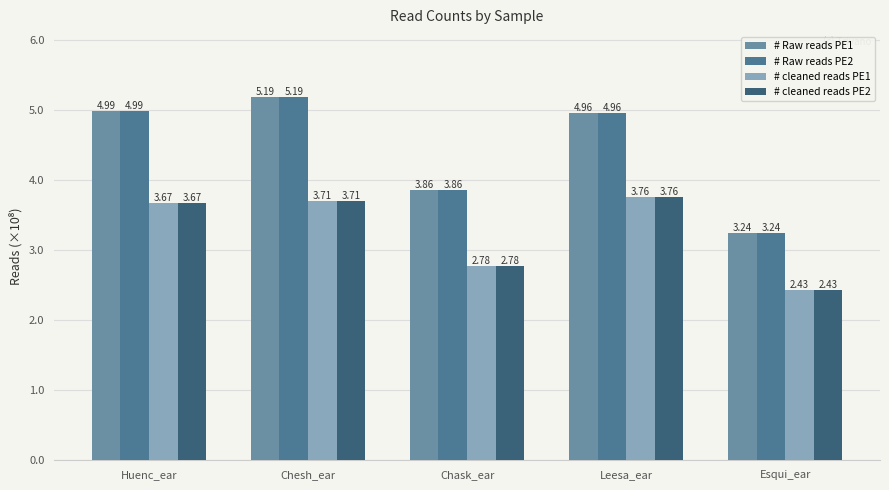

Reading left to right, list all the values displayed in this chart.

# Raw reads PE1: Huenc_ear=5.0	Chesh_ear=5.2	Chask_ear=3.9	Leesa_ear=5.0	Esqui_ear=3.2
# Raw reads PE2: Huenc_ear=5.0	Chesh_ear=5.2	Chask_ear=3.9	Leesa_ear=5.0	Esqui_ear=3.2
# cleaned reads PE1: Huenc_ear=3.7	Chesh_ear=3.7	Chask_ear=2.8	Leesa_ear=3.8	Esqui_ear=2.4
# cleaned reads PE2: Huenc_ear=3.7	Chesh_ear=3.7	Chask_ear=2.8	Leesa_ear=3.8	Esqui_ear=2.4